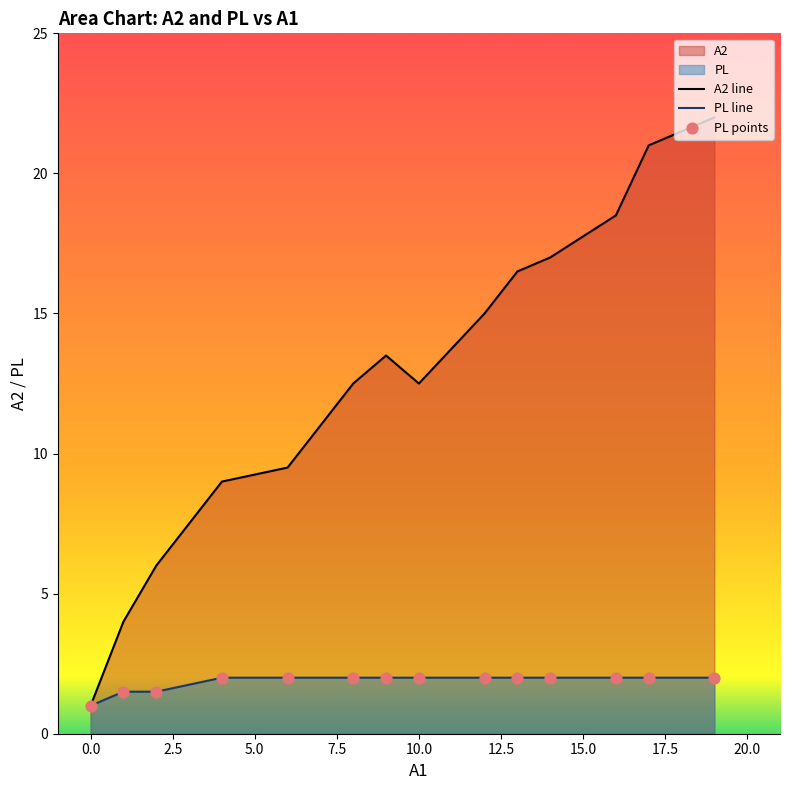

Which series reaches the maximum Y coordinate?

A2 line